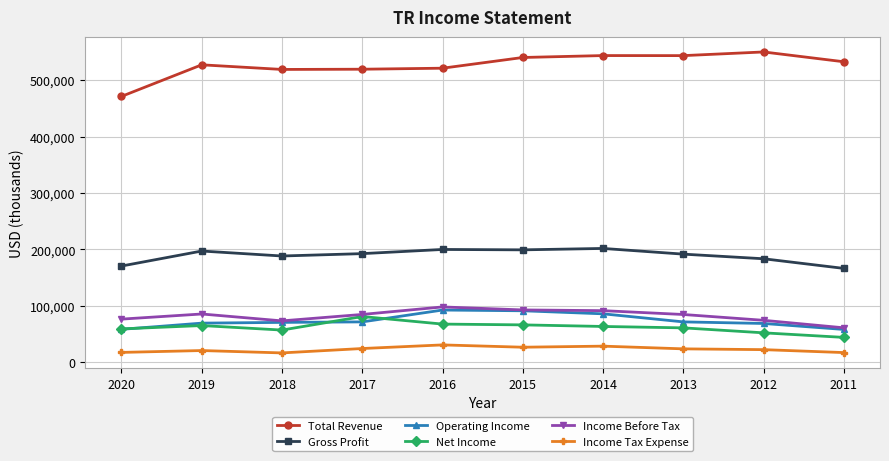

At which label does Total Revenue reach its peak?

2012